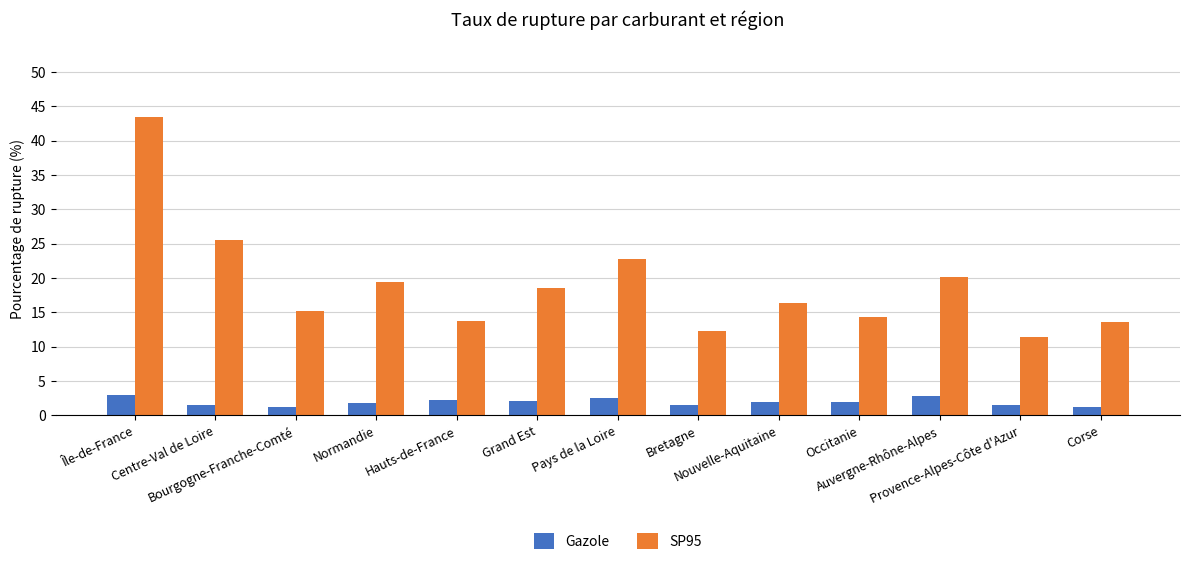

What is the difference between the second highest and second lowest values in the SP95 series?

13.2